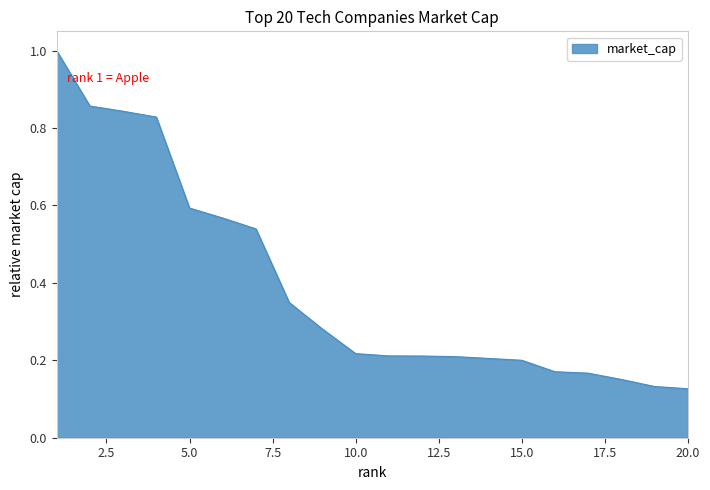

Rank the categories by value from lowest to highest.

20, 19, 18, 17, 16, 15, 14, 13, 12, 11, 10, 9, 8, 7, 6, 5, 4, 3, 2, 1